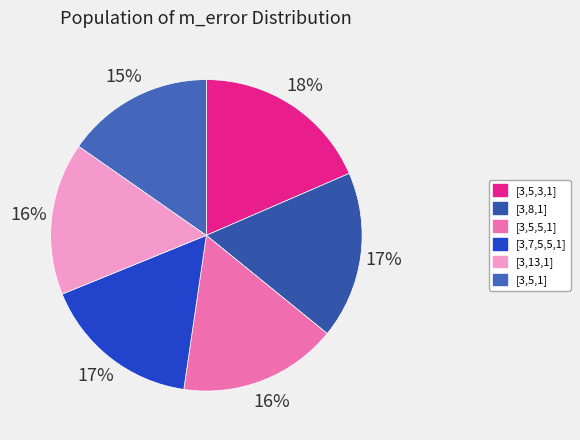

Is [3,5,1] the majority of the pie?

No